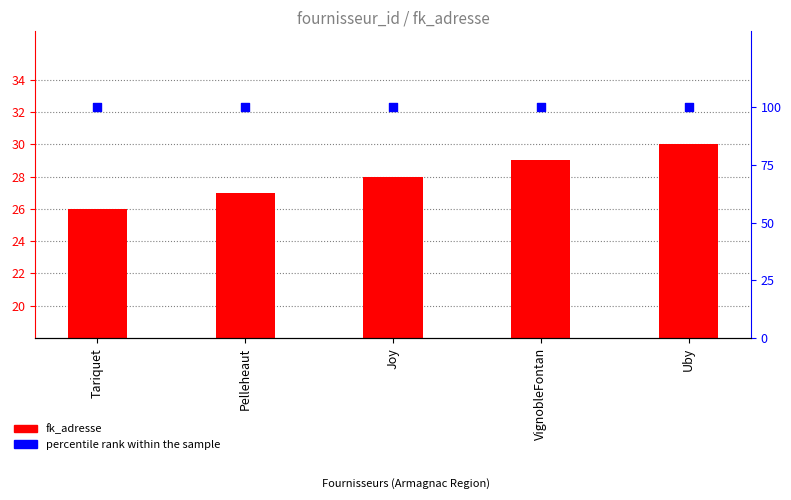

Which series reaches the minimum Y coordinate?

fk_adresse